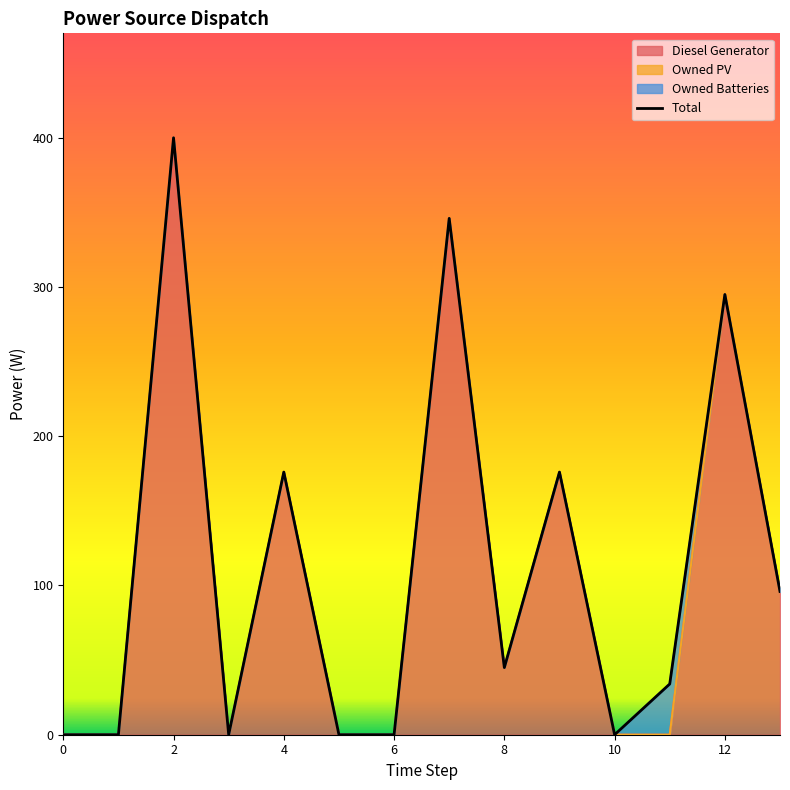

What is the highest value of the Diesel Generator series?

400